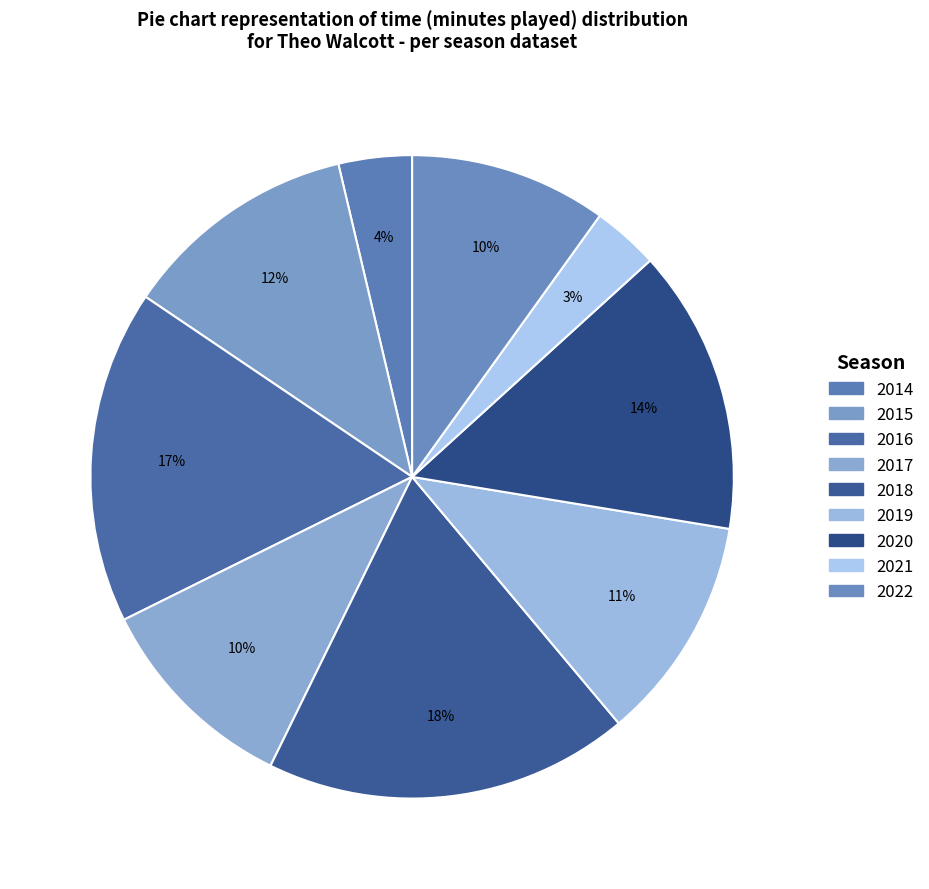

What is the smallest slice in the pie chart?

2021